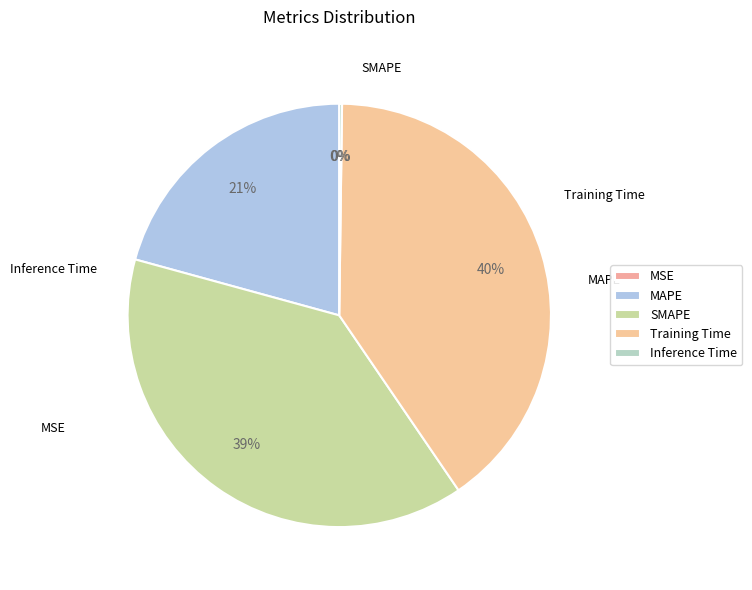

Count the number of slices in the pie.

5